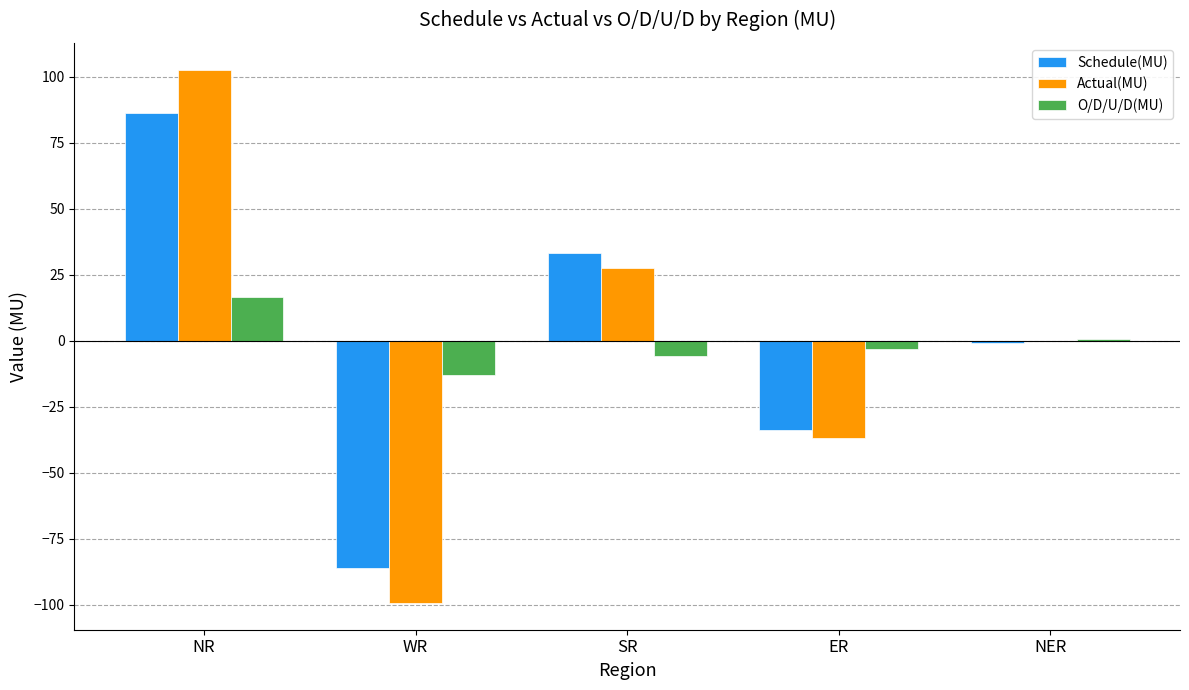

Reading right to left, list all the values displayed in this chart.

Schedule(MU): -0.9	-33.7	33.3	-86.2	86.1
Actual(MU): -0.2	-36.7	27.5	-99.3	102.7
O/D/U/D(MU): 0.7	-3.0	-5.8	-13.1	16.6